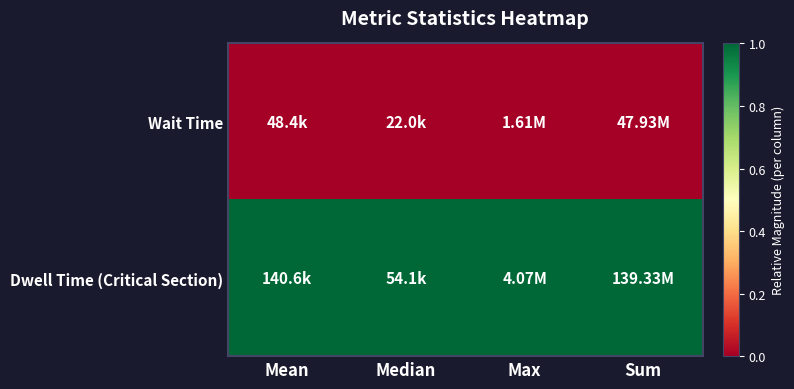

Reading right to left, transcribe all the data shown in this chart.

Wait Time: Sum=0	Max=0	Median=0	Mean=0
Dwell Time (Critical Section): Sum=1	Max=1	Median=1	Mean=1